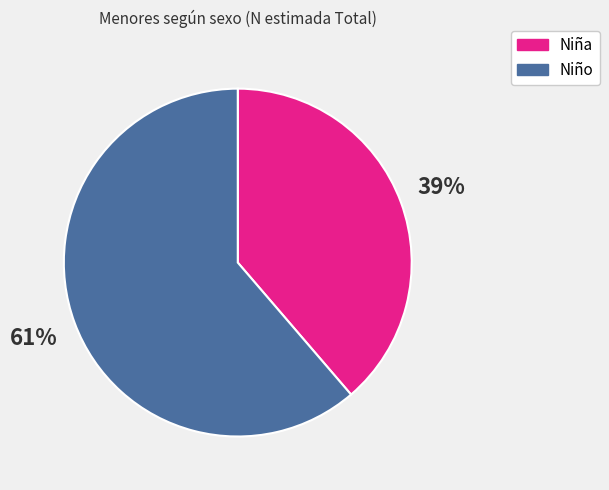

Is there any slice that represents more than half of the pie?

Yes